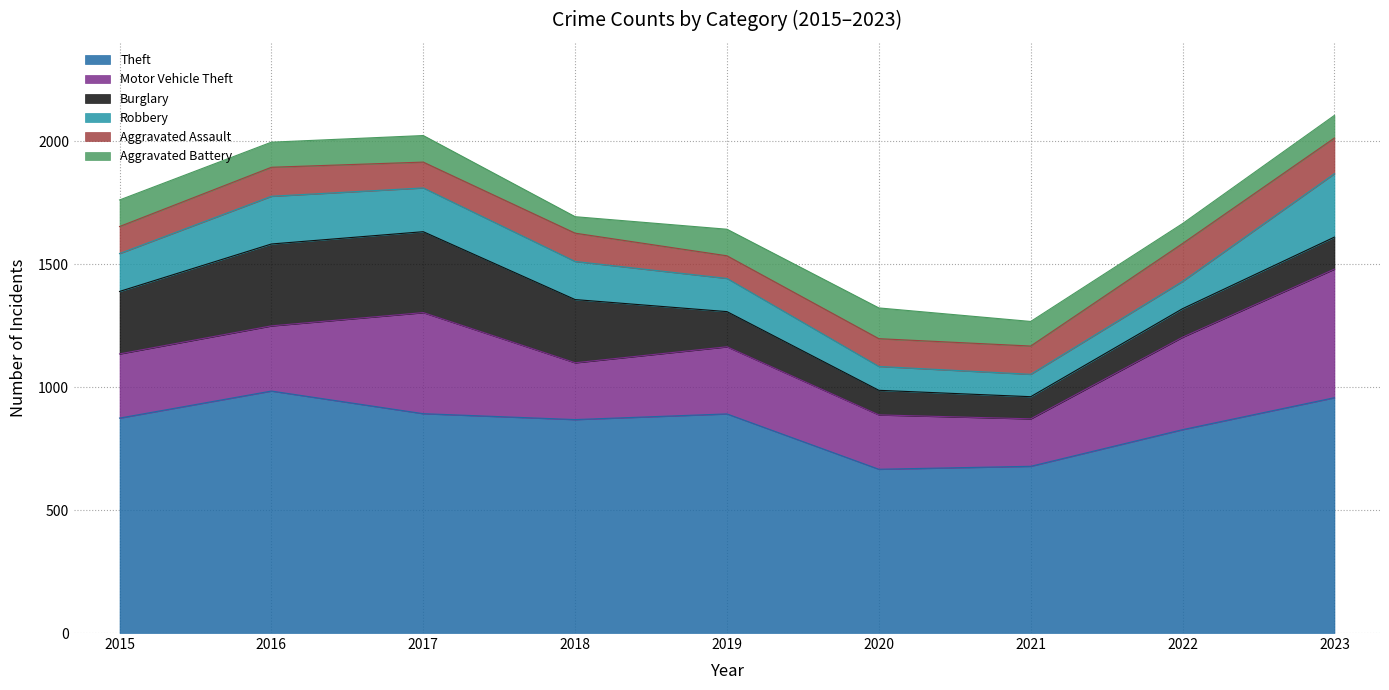

Reading left to right, list all the values displayed in this chart.

Theft: 2015=874	2016=984	2017=892	2018=868	2019=891	2020=666	2021=678	2022=827	2023=957
Motor Vehicle Theft: 2015=261	2016=265	2017=411	2018=231	2019=273	2020=221	2021=193	2022=376	2023=523
Burglary: 2015=254	2016=333	2017=329	2018=257	2019=143	2020=100	2021=90	2022=116	2023=130
Robbery: 2015=154	2016=194	2017=178	2018=155	2019=135	2020=97	2021=91	2022=111	2023=258
Aggravated Assault: 2015=110	2016=118	2017=105	2018=115	2019=92	2020=113	2021=115	2022=154	2023=145
Aggravated Battery: 2015=108	2016=102	2017=108	2018=67	2019=108	2020=125	2021=100	2022=81	2023=92